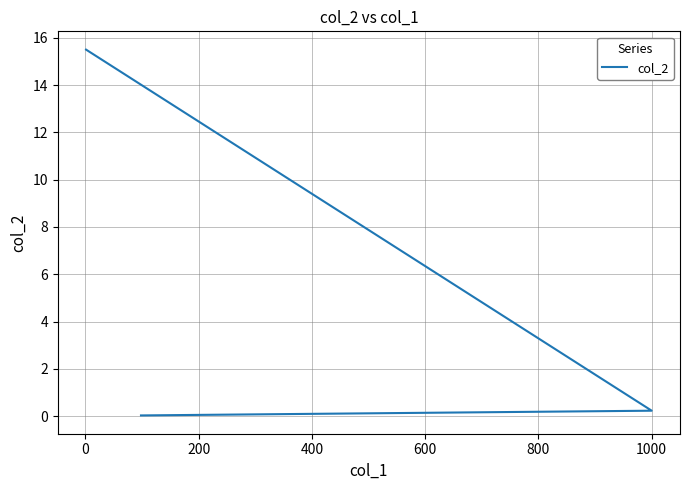

What is the average value?

5.3